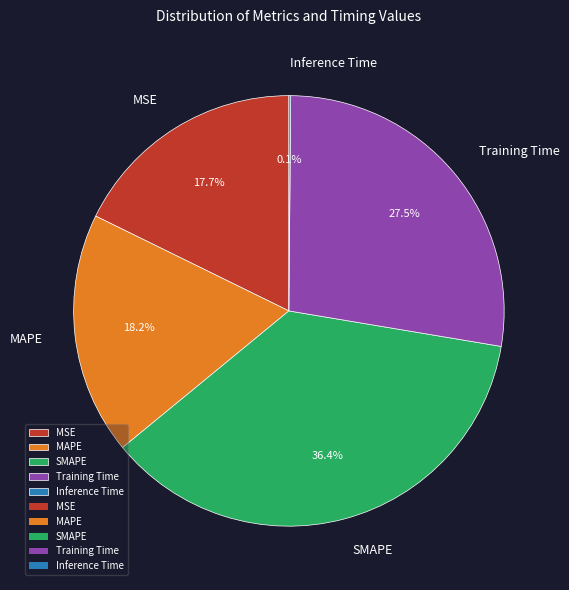

What is the ratio of the value at MAPE to the value at Training Time?

0.7